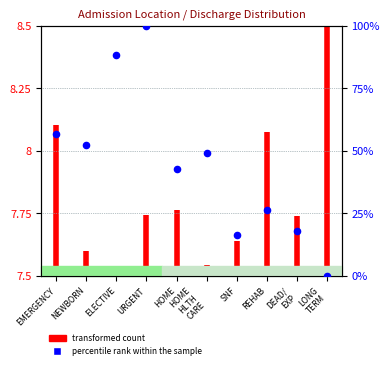

What is the change in value from EMERGENCY to LONG TERM?

-56.8